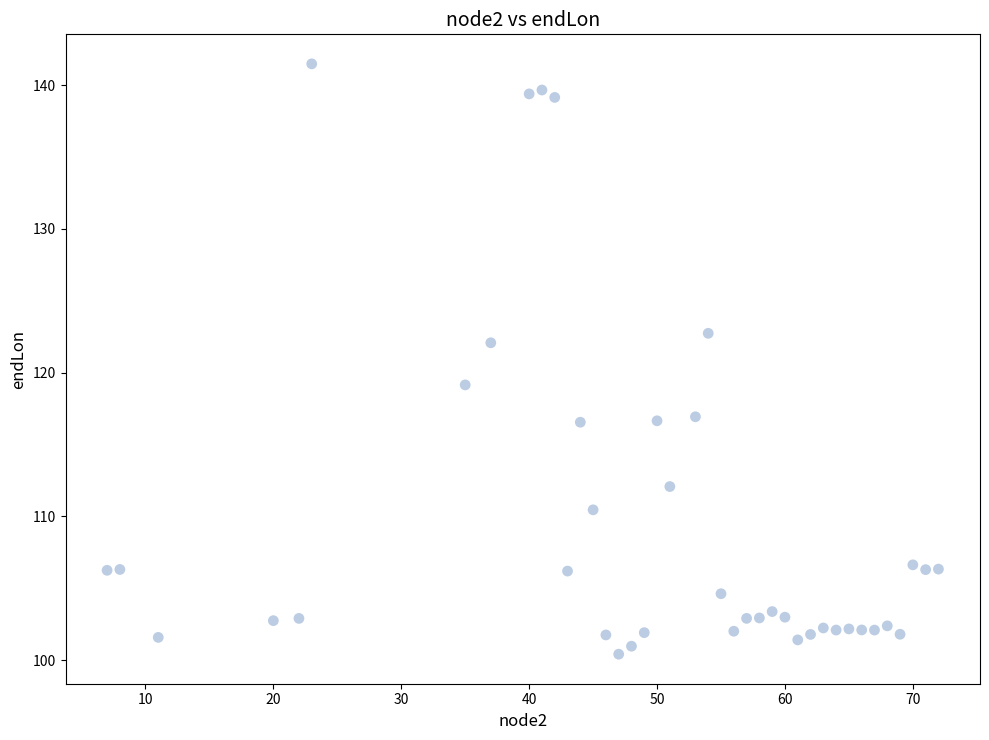

What is the range of Y values (max minus min)?

41.1